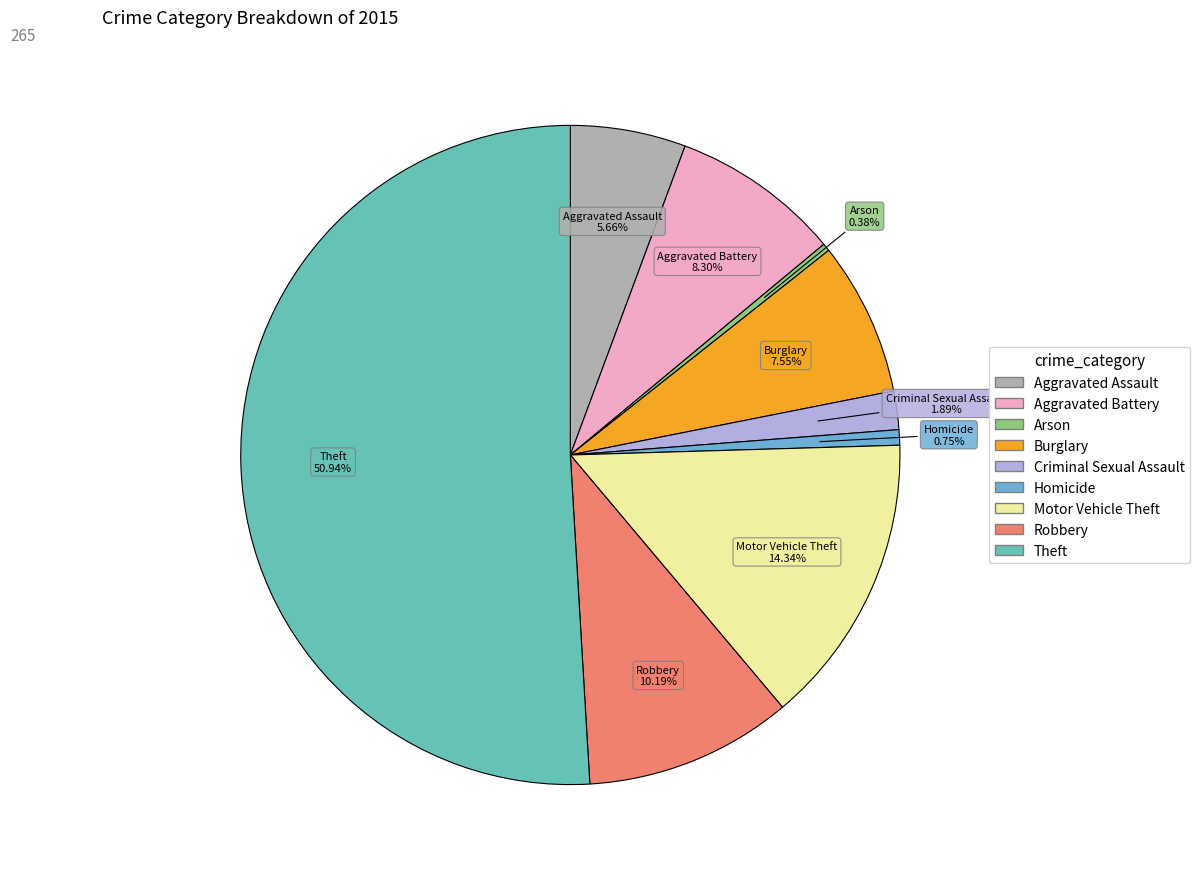

To the nearest percent, what is the difference between the Burglary and Aggravated Assault slice percentages?

2%